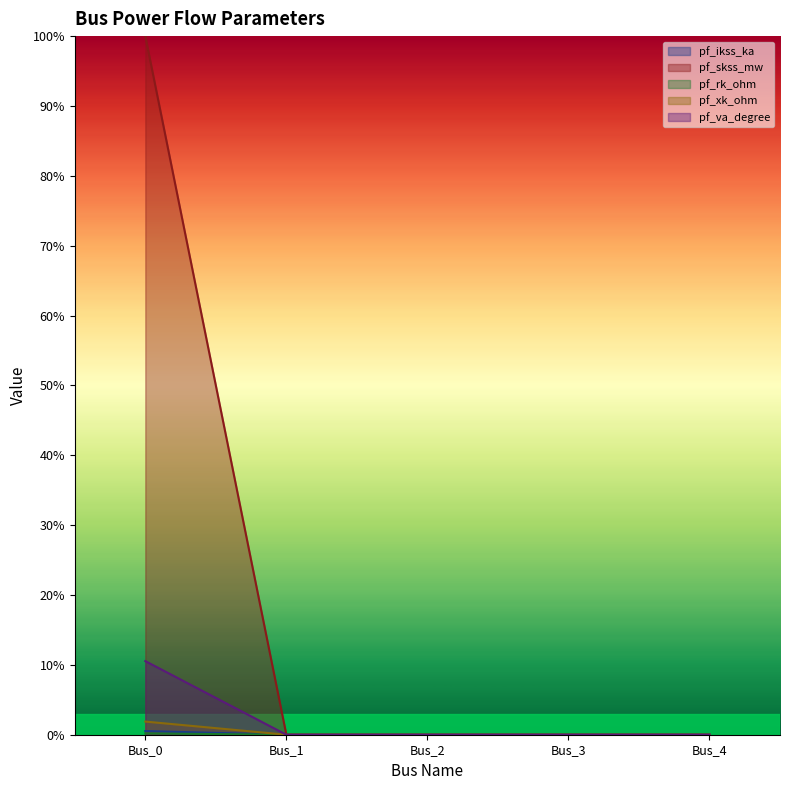

Does the chart display data point markers on the line(s)?

No